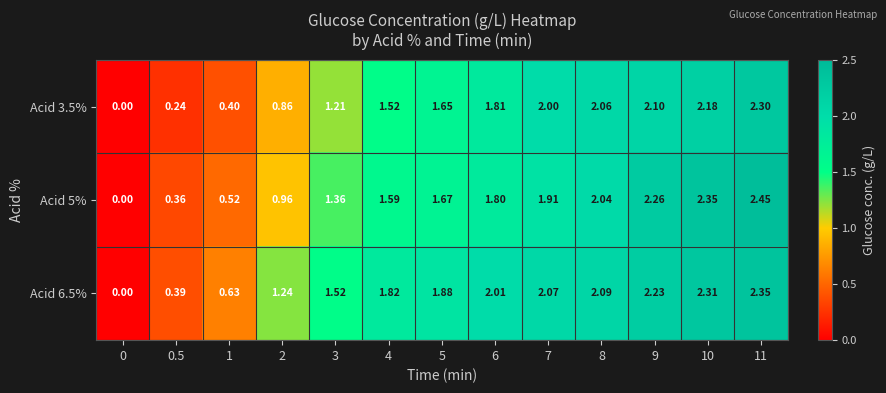

Is the value of Acid 3.5% at 1 greater than the value of Acid 6.5% at 4?

No